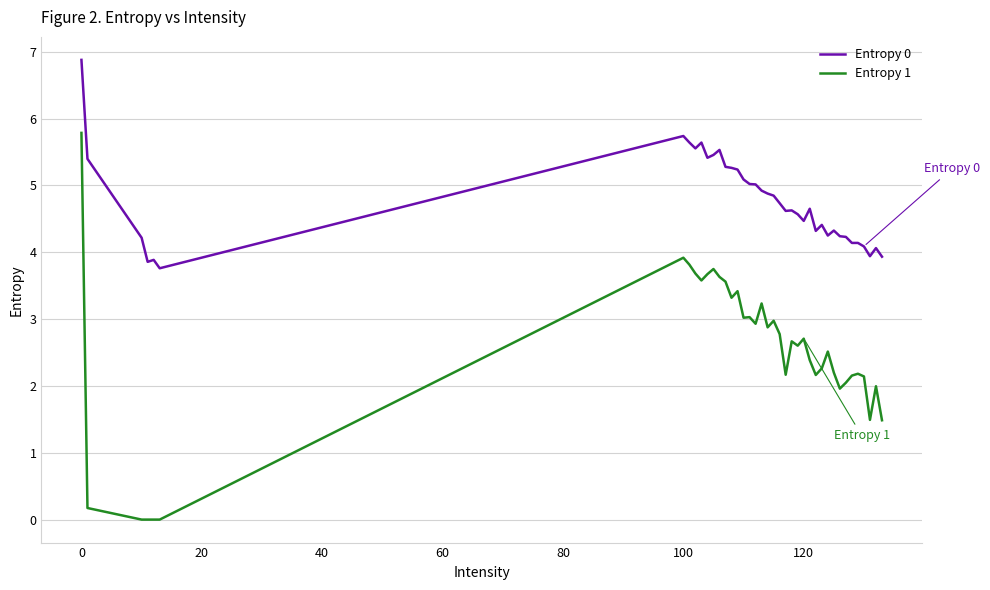

Rank the series by their average value, from lowest to highest.

Entropy 1, Entropy 0